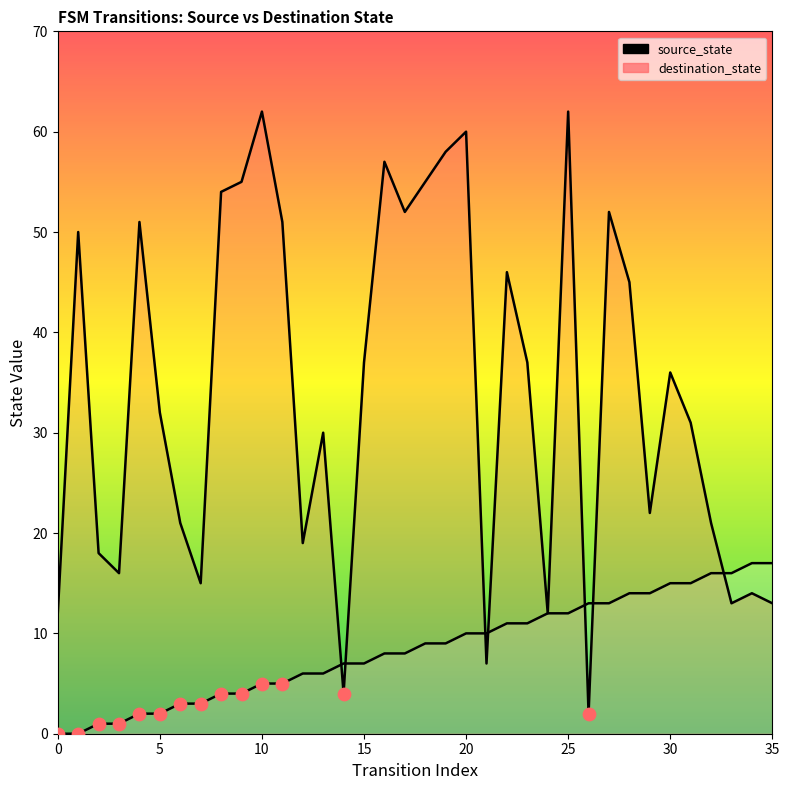

Is the value of source_state at 35 greater than the value of destination_state at 35?

Yes